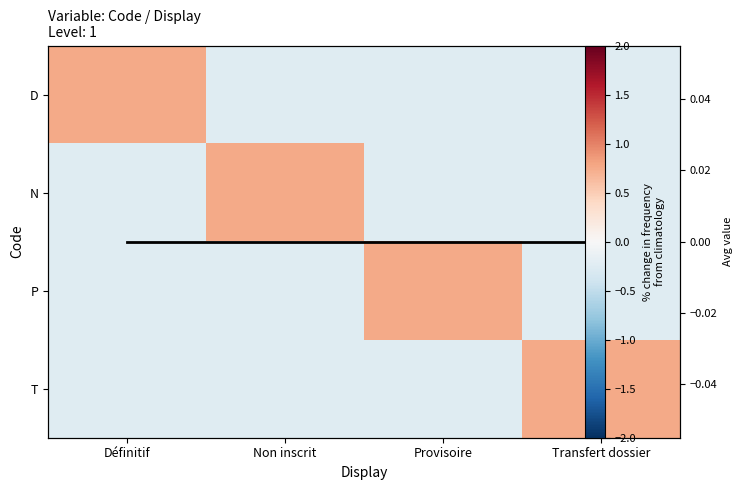

At Définitif, list the series in order from largest to smallest.

D, Column mean, N, P, T